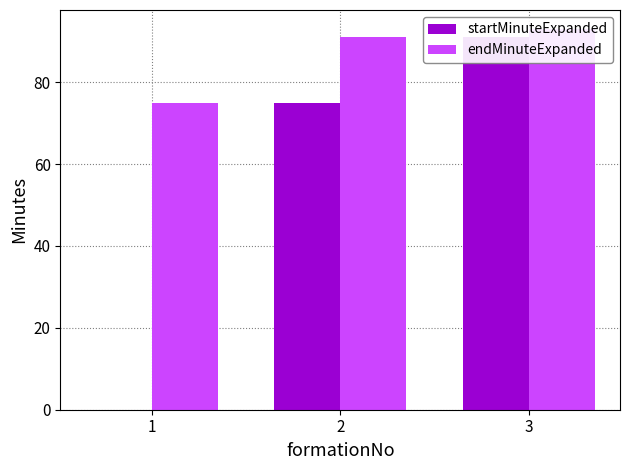

What is the sum of all endMinuteExpanded values?

259